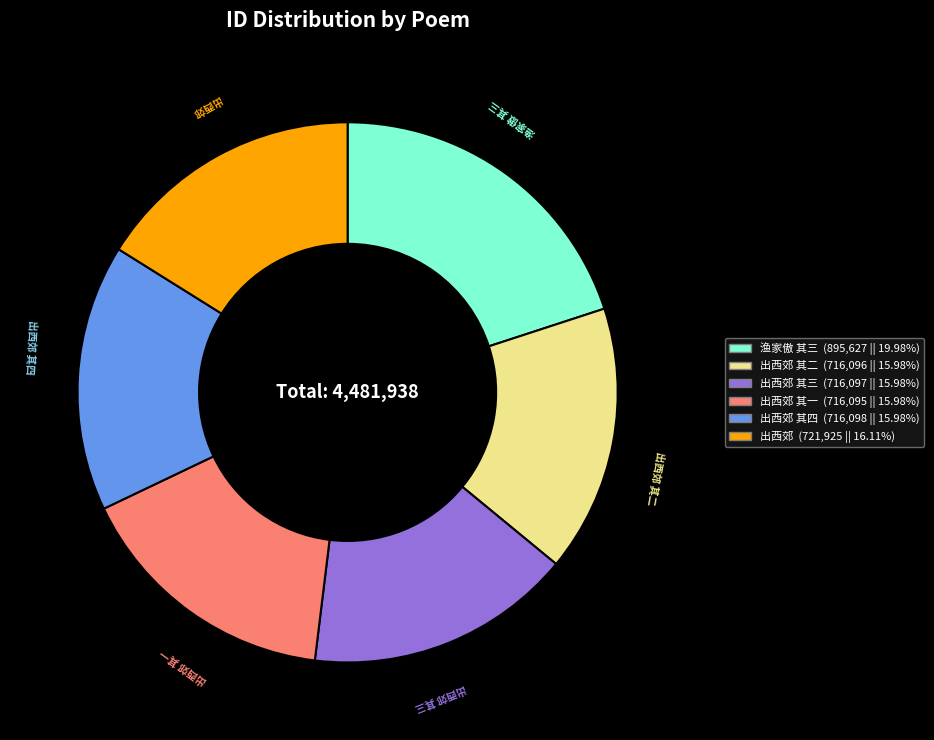

Is there any slice that represents more than half of the pie?

No